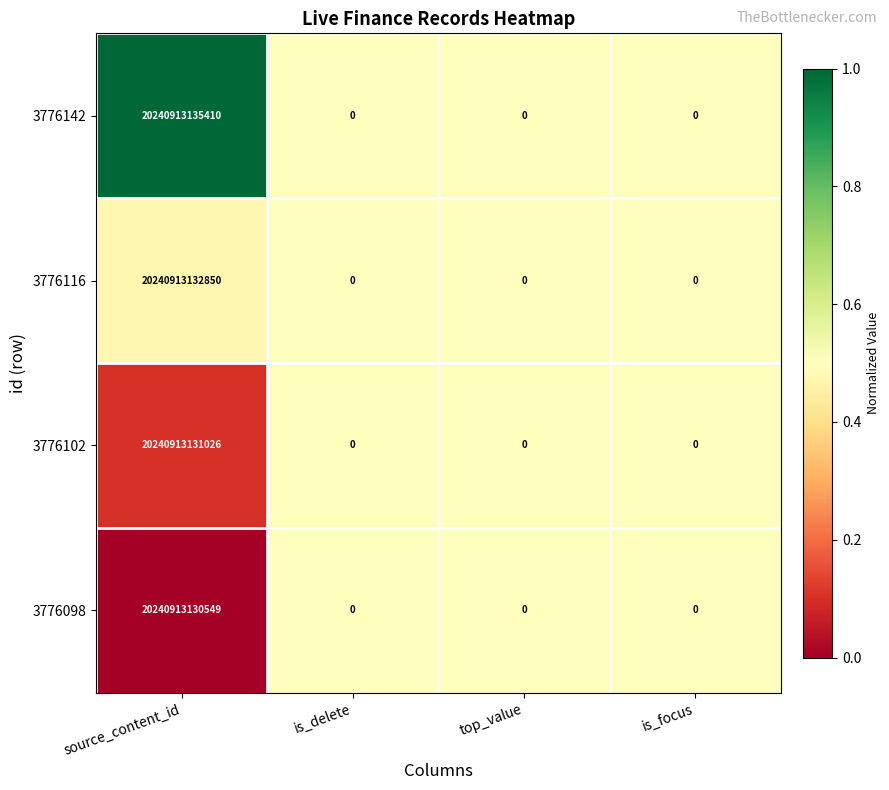

Which label corresponds to the largest value in the chart?

source_content_id